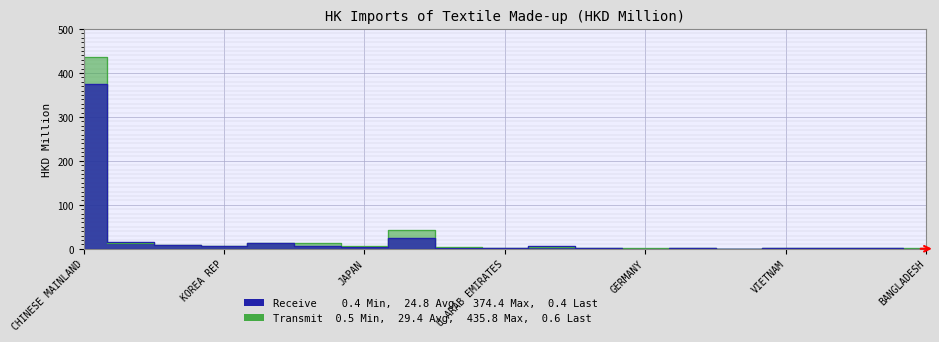

How many values in the Transmit series are below 3?

9